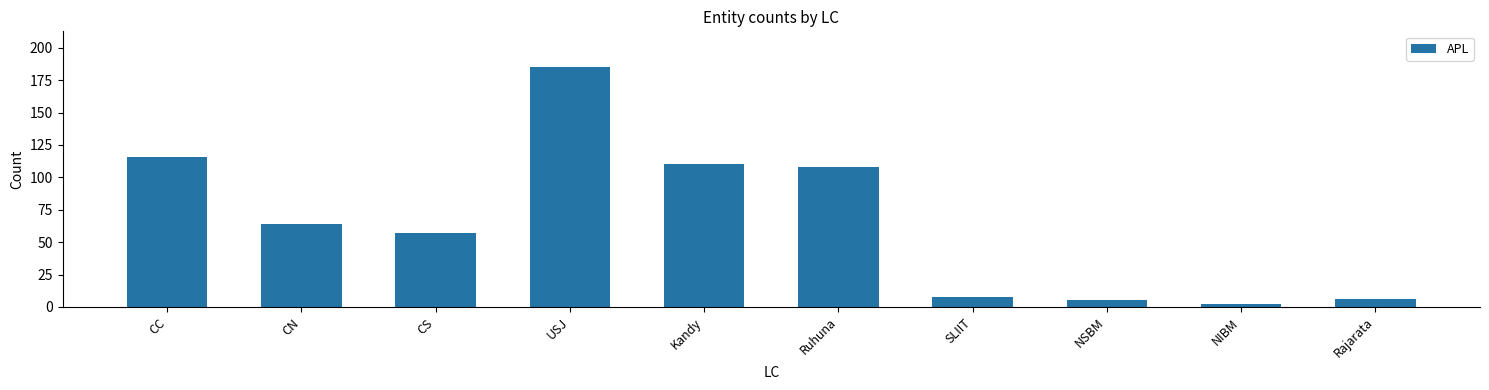

What is the average value?

66